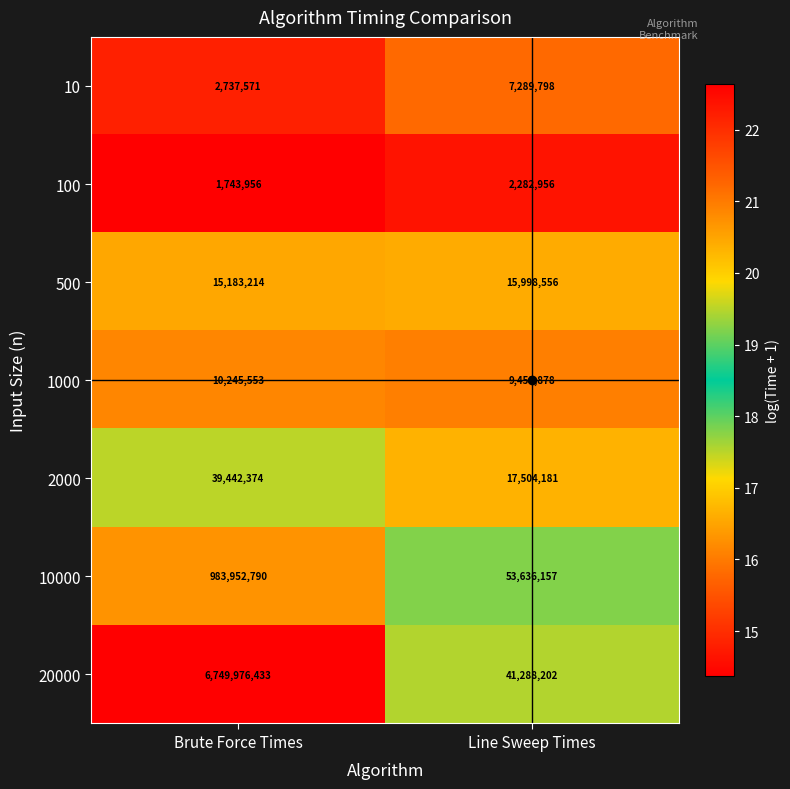

The value of 1000 at Line Sweep Times is 9451878. True or false?

True